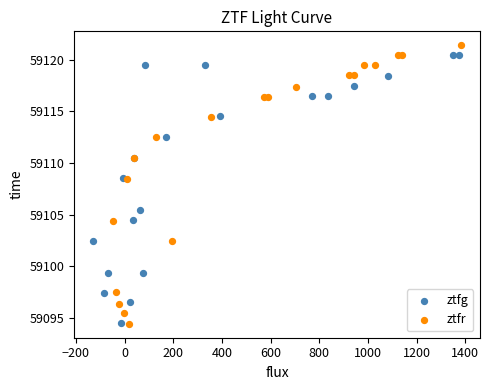

Which series has the largest Y range (max minus min)?

ztfr